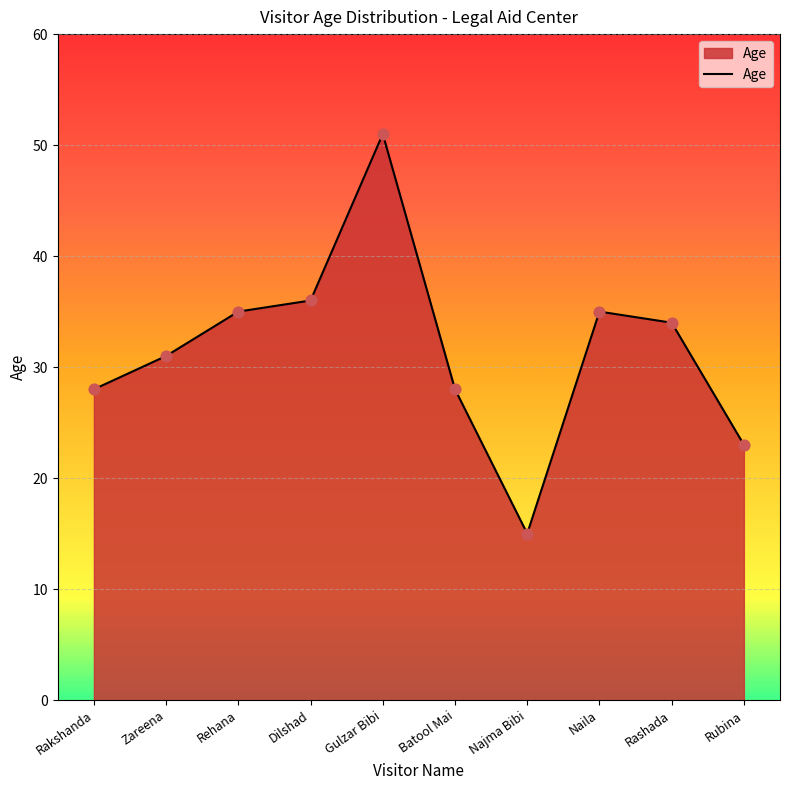

Approximately how many times larger is the value at Rashada compared to Najma Bibi?

2.3